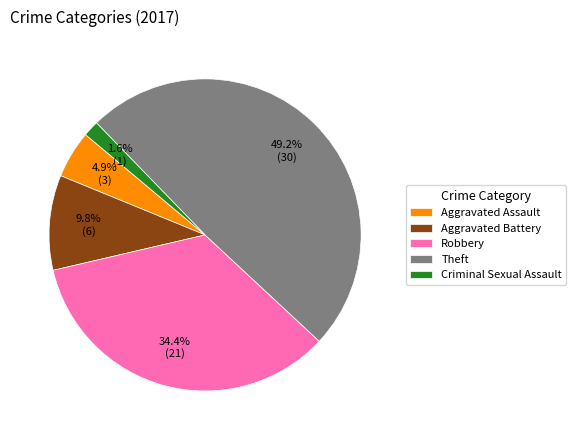

Do Aggravated Assault and Aggravated Battery together represent more than half of the pie?

No